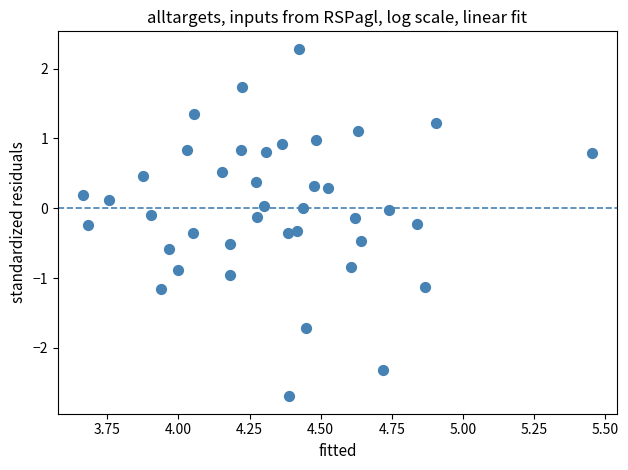

What is the range of Y values (max minus min)?

5.0